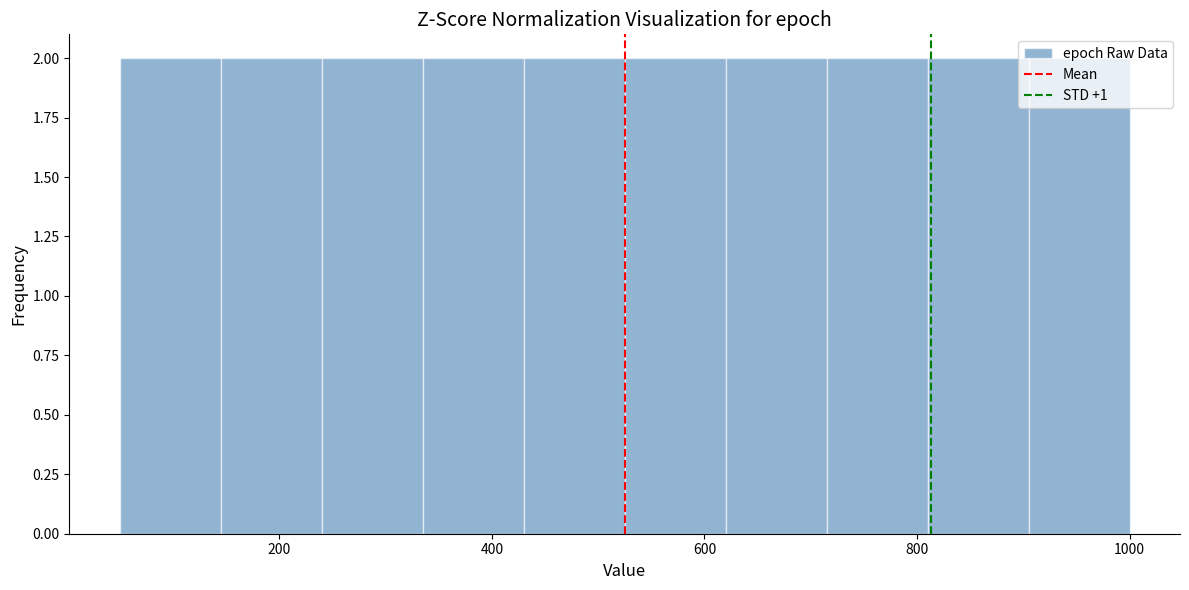

Reading left to right, transcribe this chart: for each bar, give the range it covers on the x-axis and its height. Neither the bar edges nor the heights are printed on the chart, so give them approximately, as read against the axes.

50 to 145: 2
145 to 240: 2
240 to 335: 2
335 to 430: 2
430 to 525: 2
525 to 620: 2
620 to 715: 2
715 to 810: 2
810 to 905: 2
905 to 1000: 2